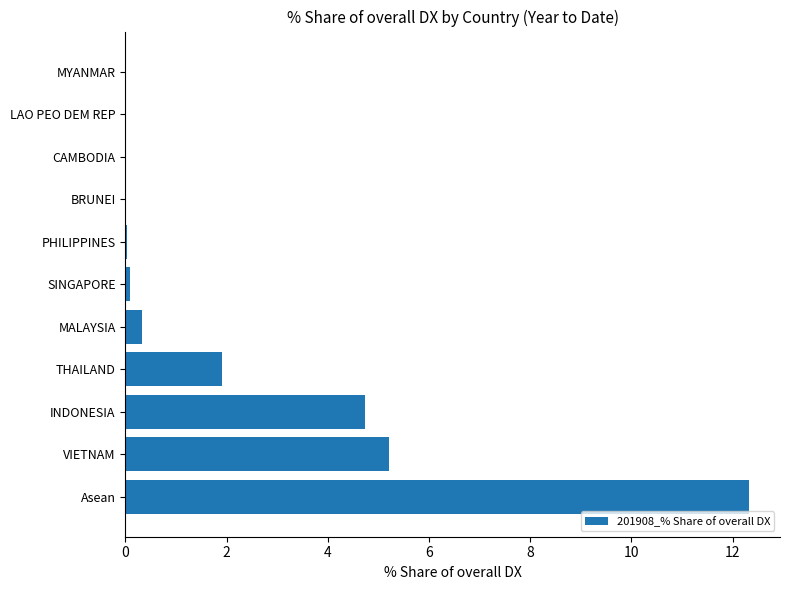

What is the change in value from VIETNAM to CAMBODIA?

-5.2